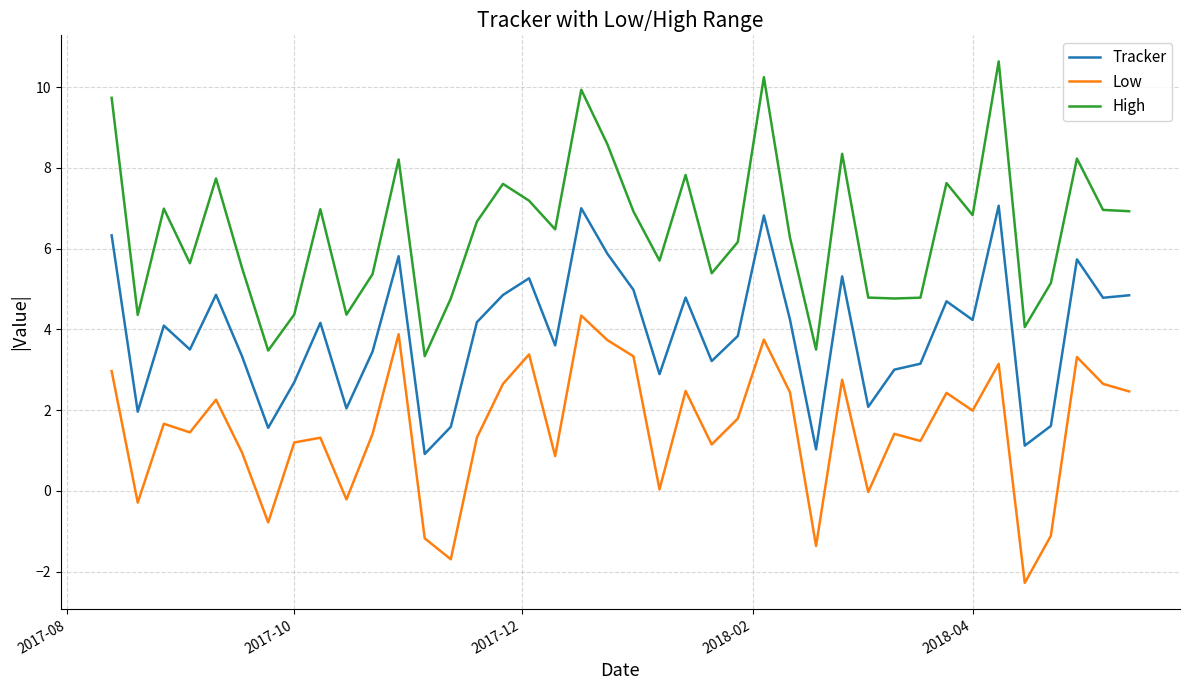

Rank the series by their average value, from lowest to highest.

Low, Tracker, High